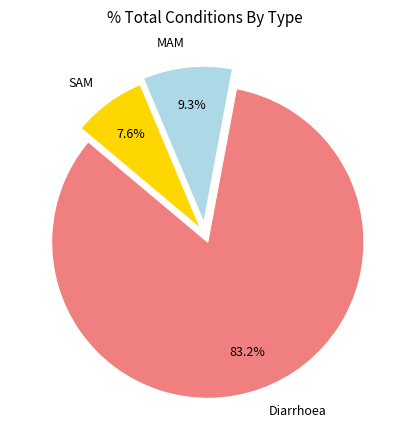

Which slice represents more than half of the pie?

Diarrhoea